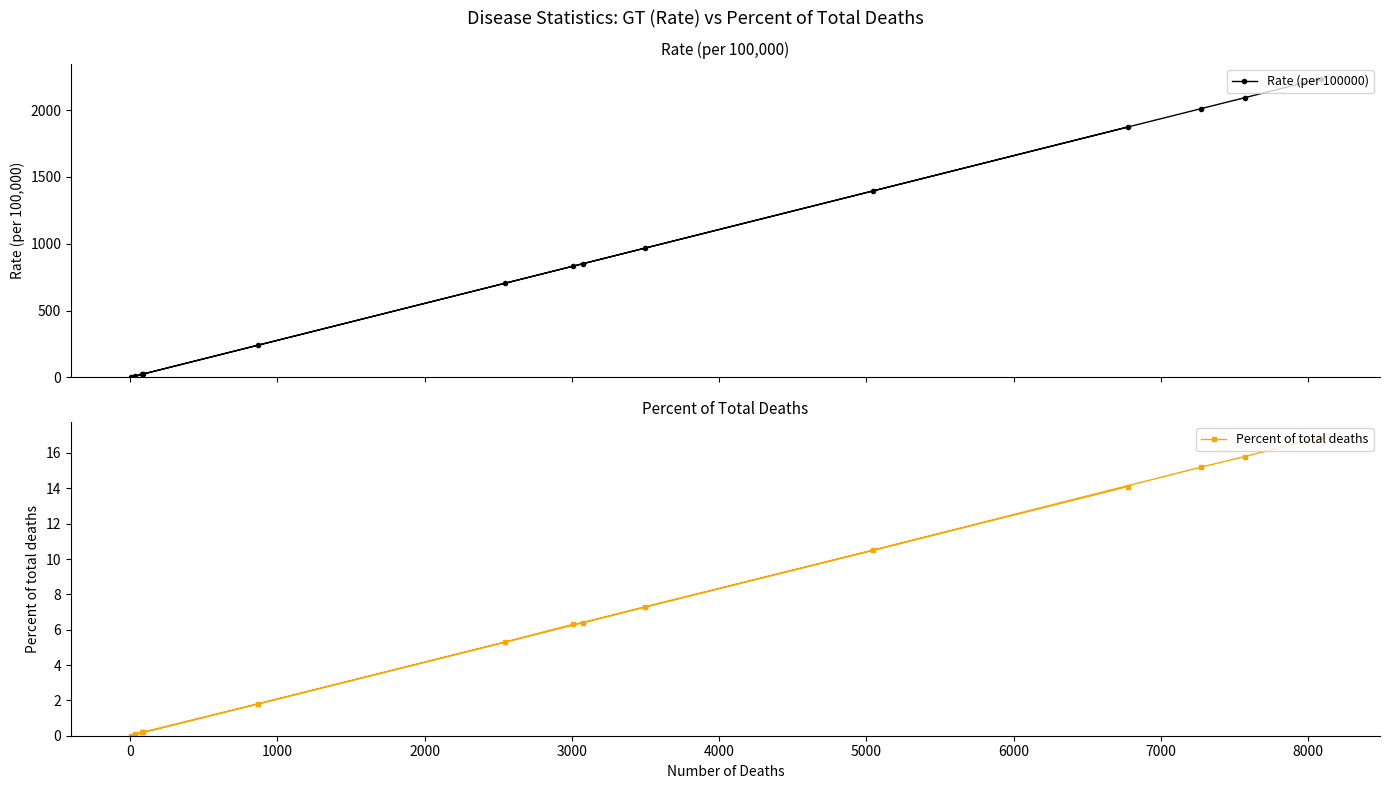

Is this an area chart (filled region under the line)?

No